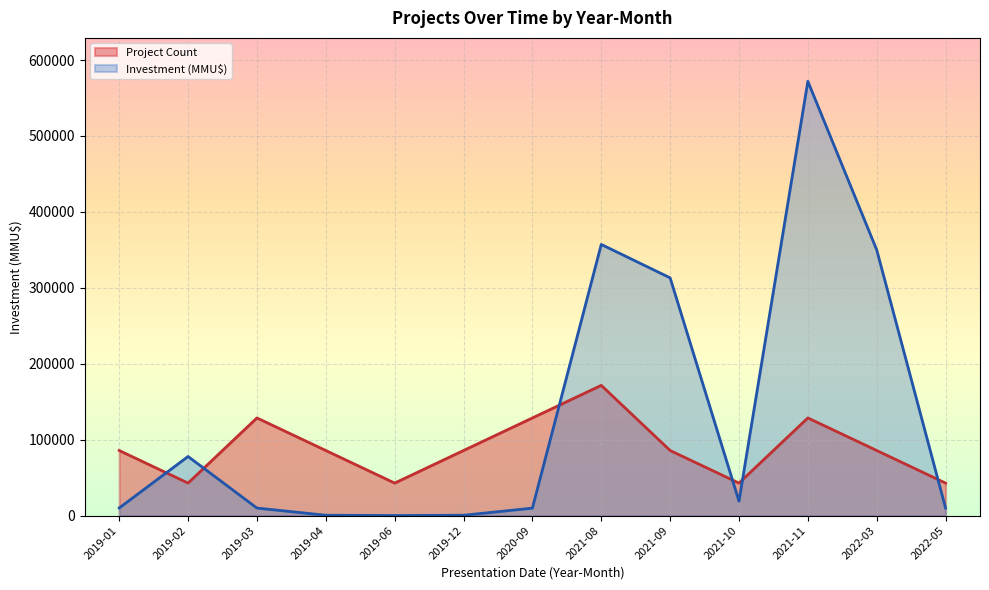

List the series in order of their overall mean, highest first.

Investment (MMU$), Project Count